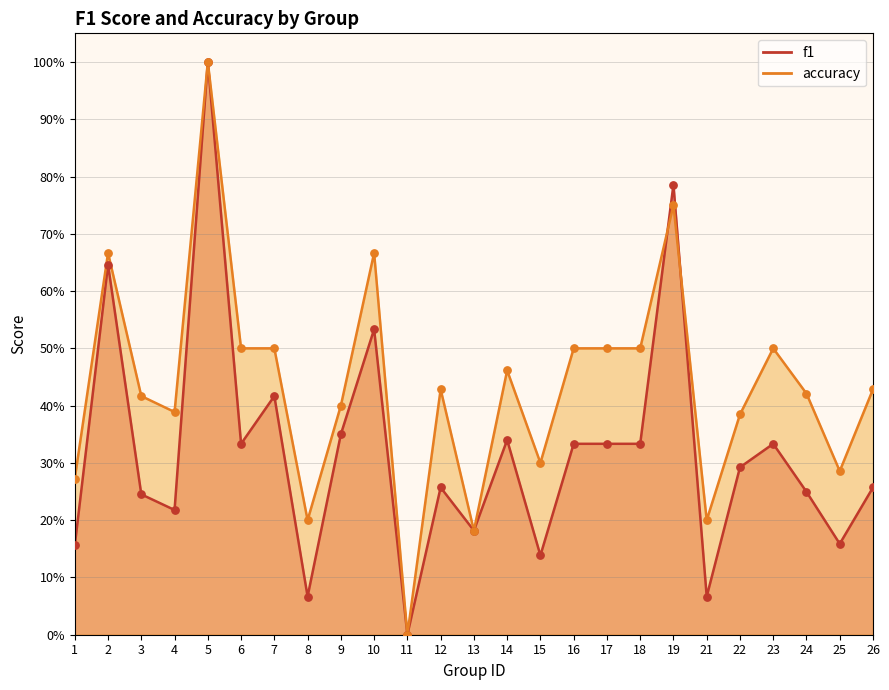

Which series reaches the minimum Y coordinate?

f1